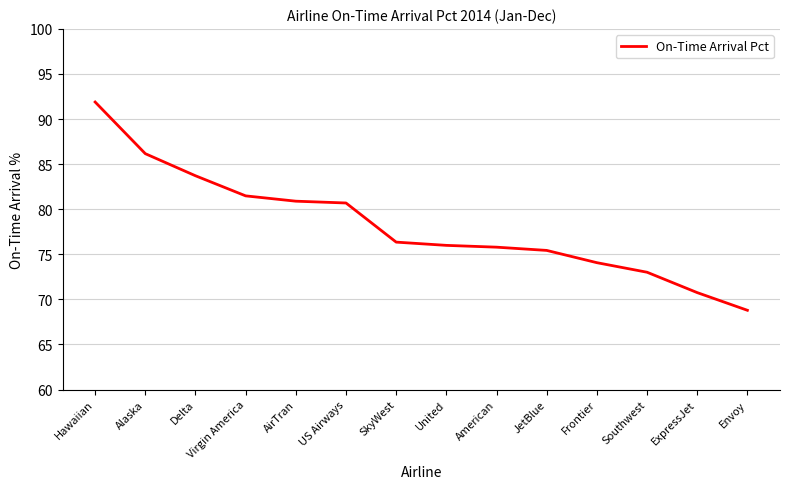

What position from the left is United?

8